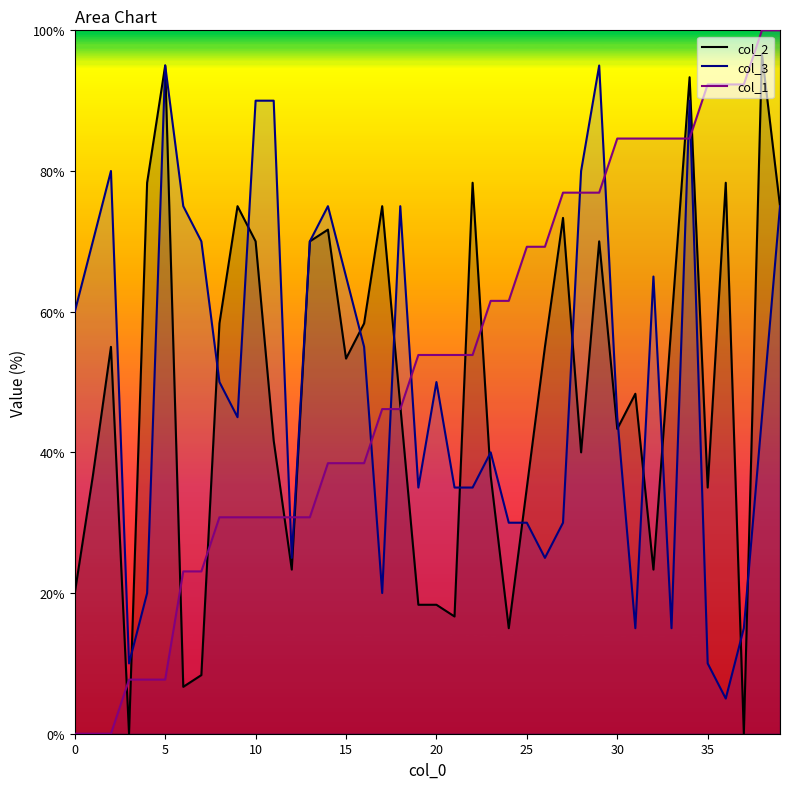

Is it true that col_3 equals 2.3 at 36?

False